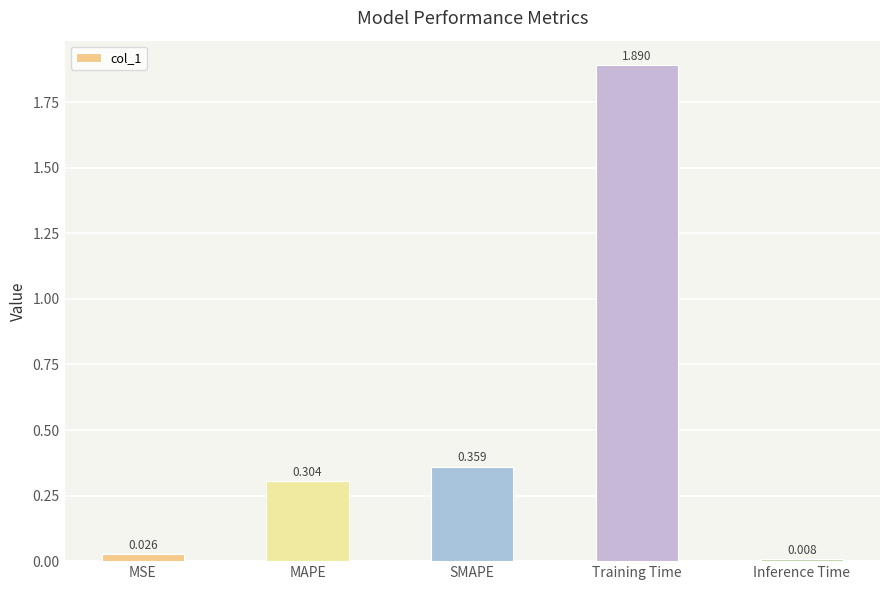

Where is the data nearest to the value 0?

Inference Time